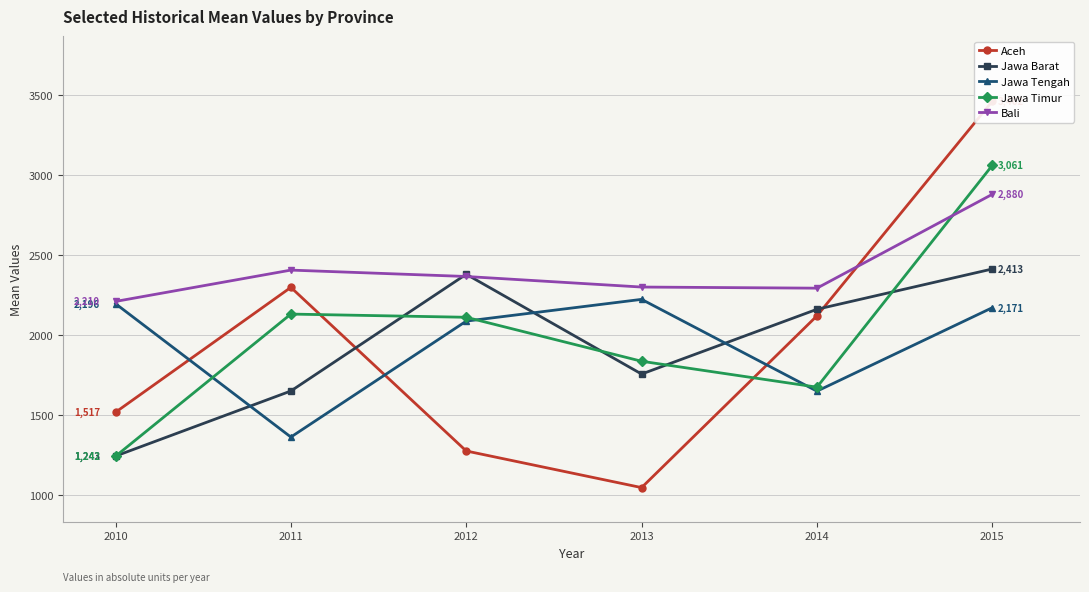

At which category is the sum across all series the highest?

2015